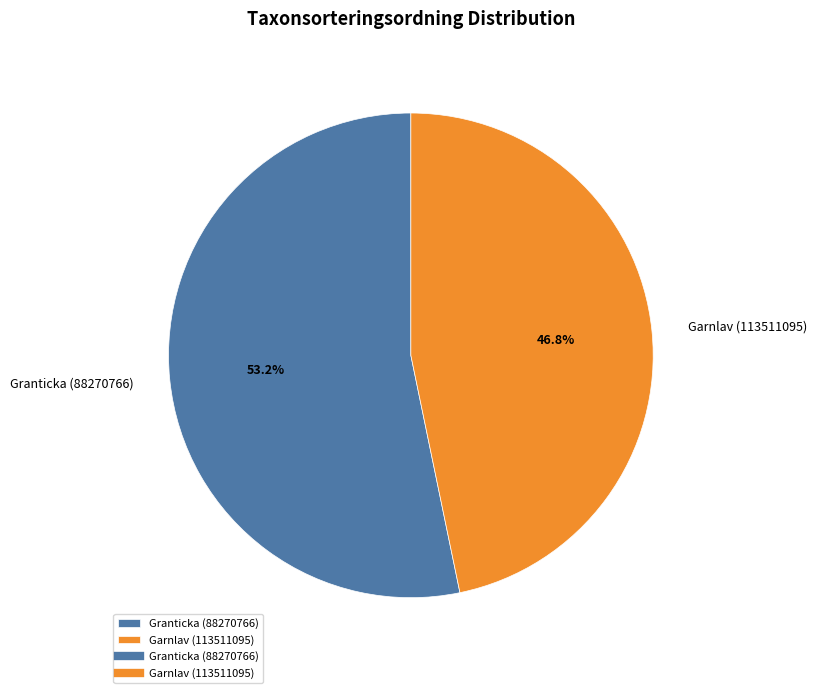

Does Granticka (88270766) account for over 50% of the chart?

Yes